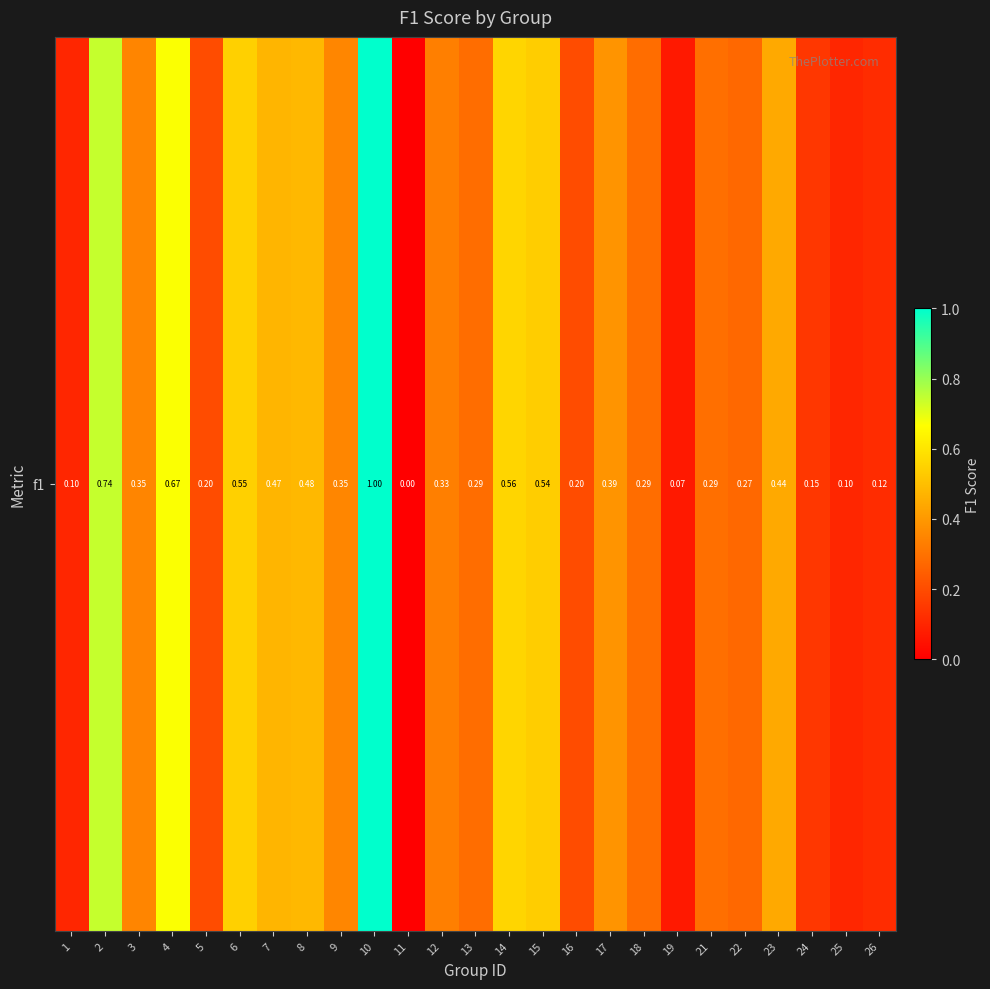

Reading right to left, extract all data points from this chart.

26=0.1	25=0.1	24=0.1	23=0.4	22=0.3	21=0.3	19=0.1	18=0.3	17=0.4	16=0.2	15=0.5	14=0.6	13=0.3	12=0.3	11=0.0	10=1.0	9=0.4	8=0.5	7=0.5	6=0.5	5=0.2	4=0.7	3=0.3	2=0.7	1=0.1